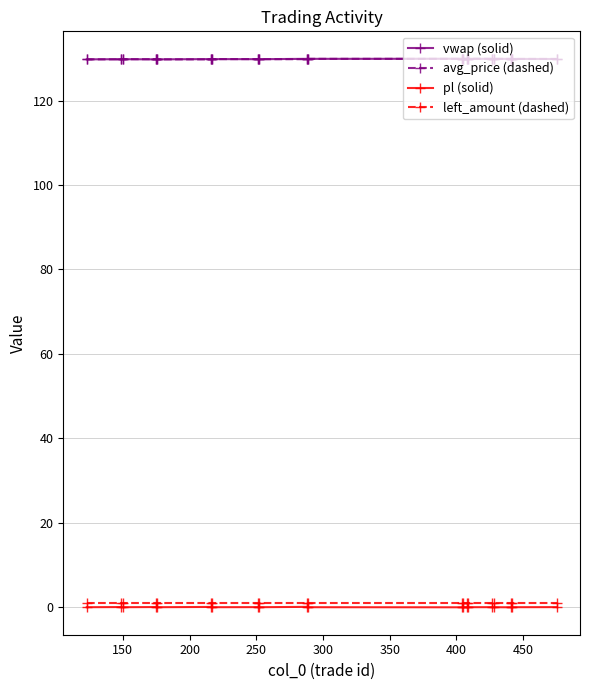

True or false: avg_price (dashed) and pl (solid) intersect in this chart.

False